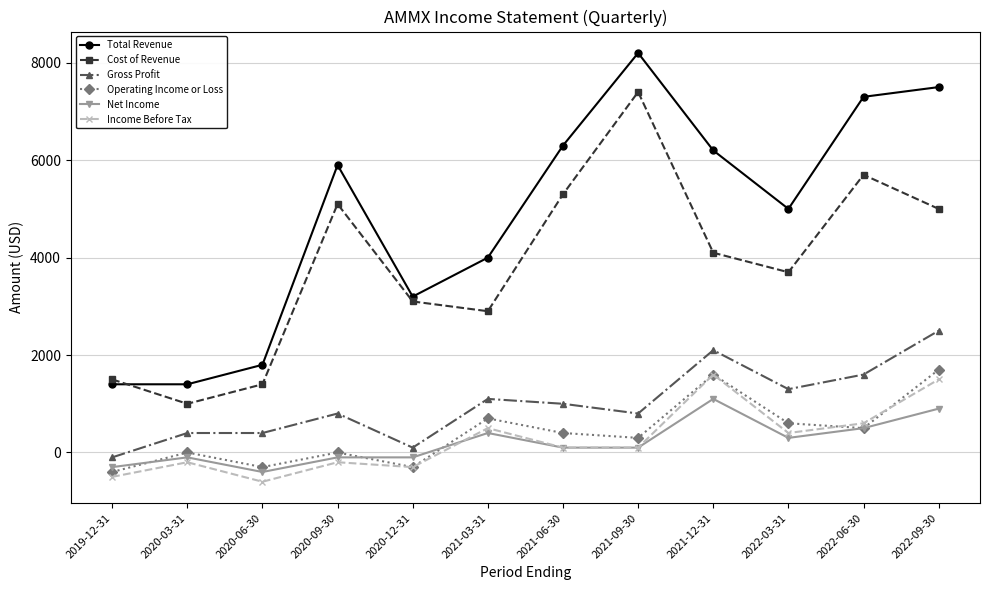

At which category does Cost of Revenue reach its first local peak?

2020-09-30